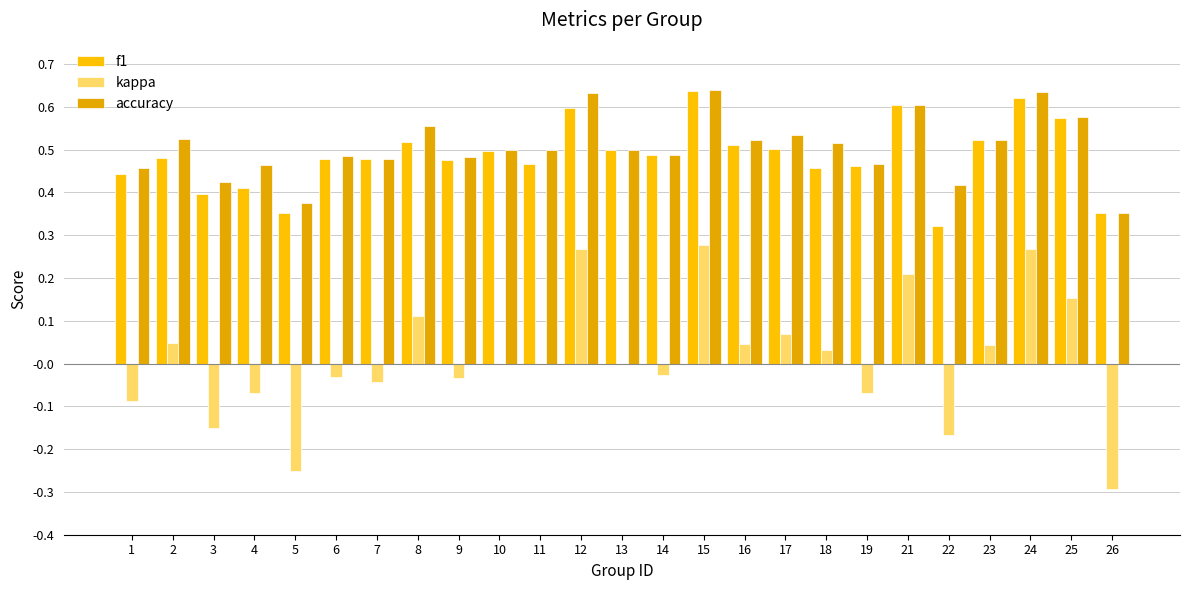

Are the bars horizontal?

No